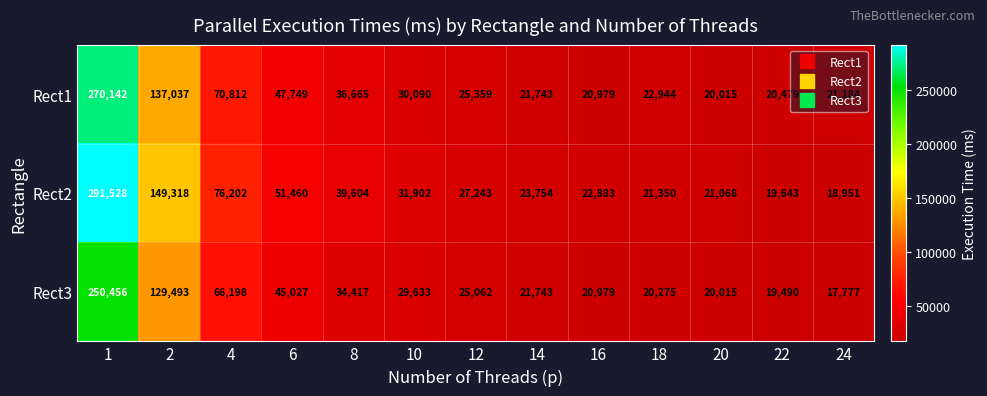

What is the spread (max minus min) of values at 6?

6433